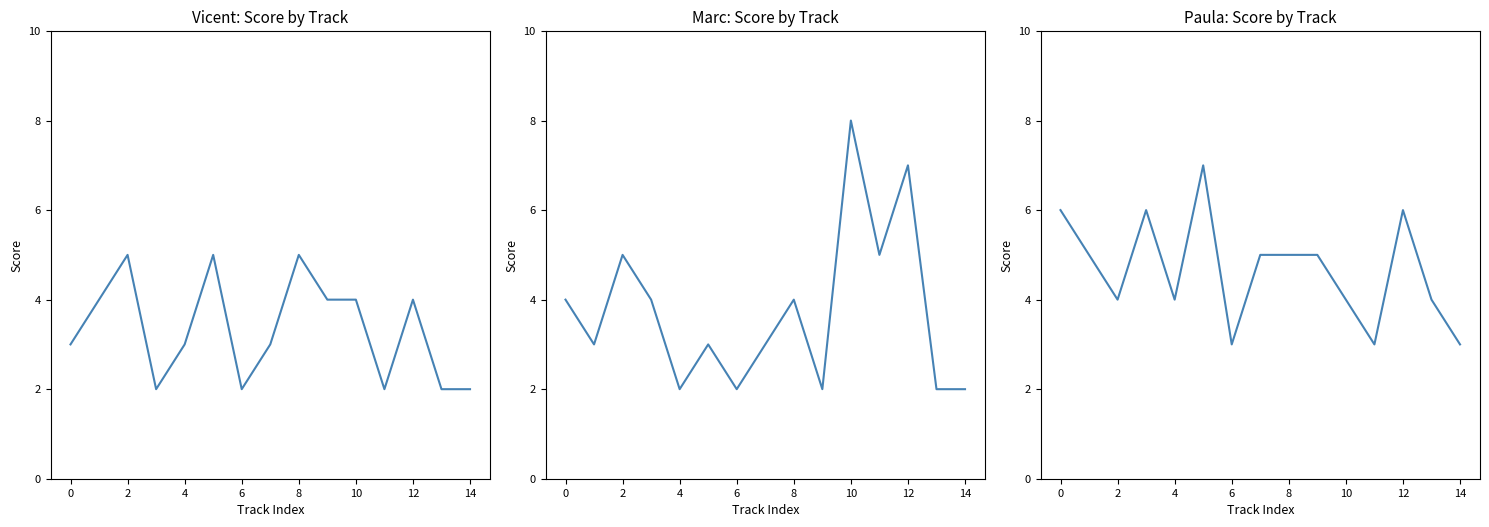

After their last crossing, which series has the higher values: Marc or Paula?

Paula